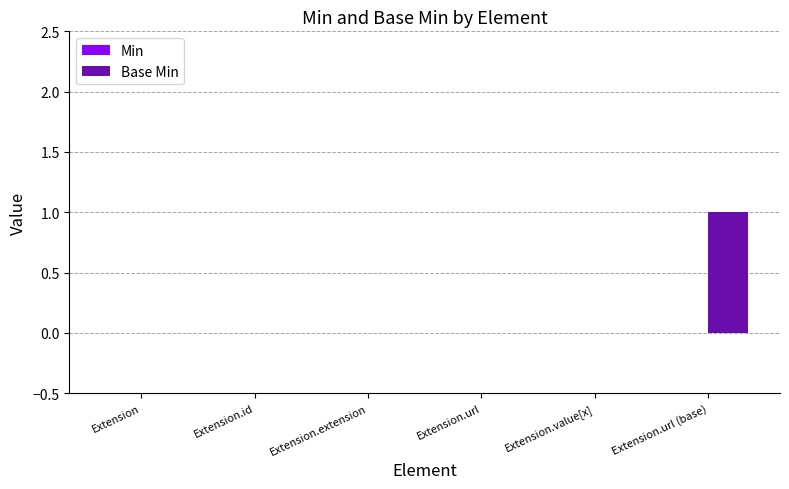

True or false: the data shows 1 at Extension.id.

False